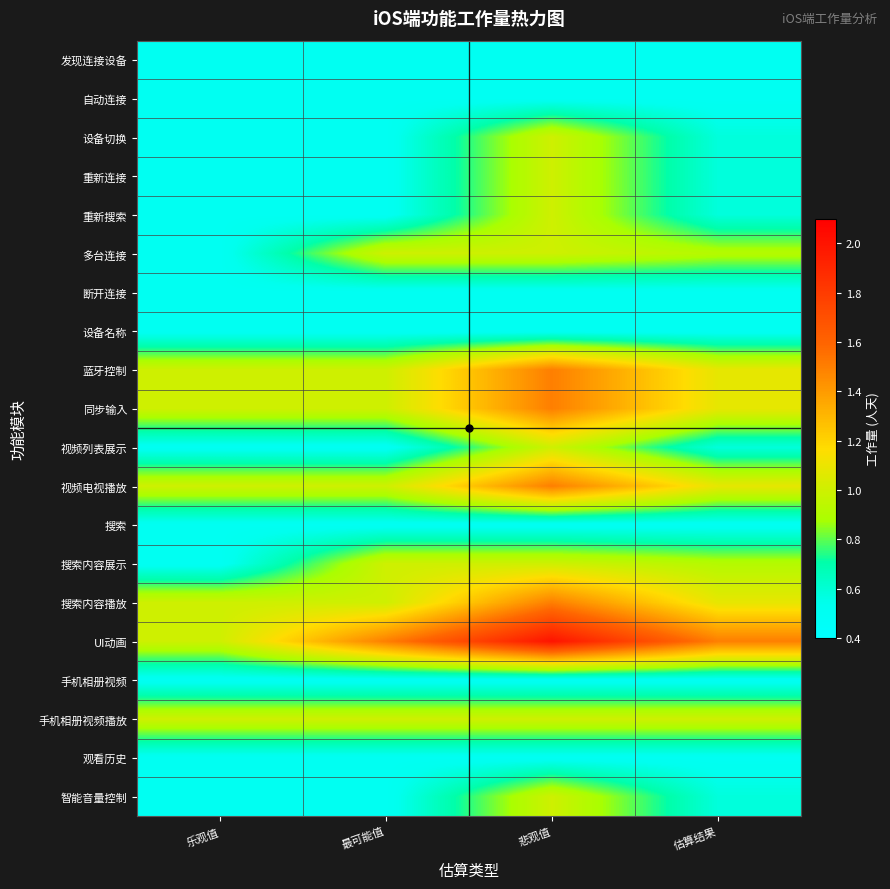

How many distinct data groups are displayed?

20